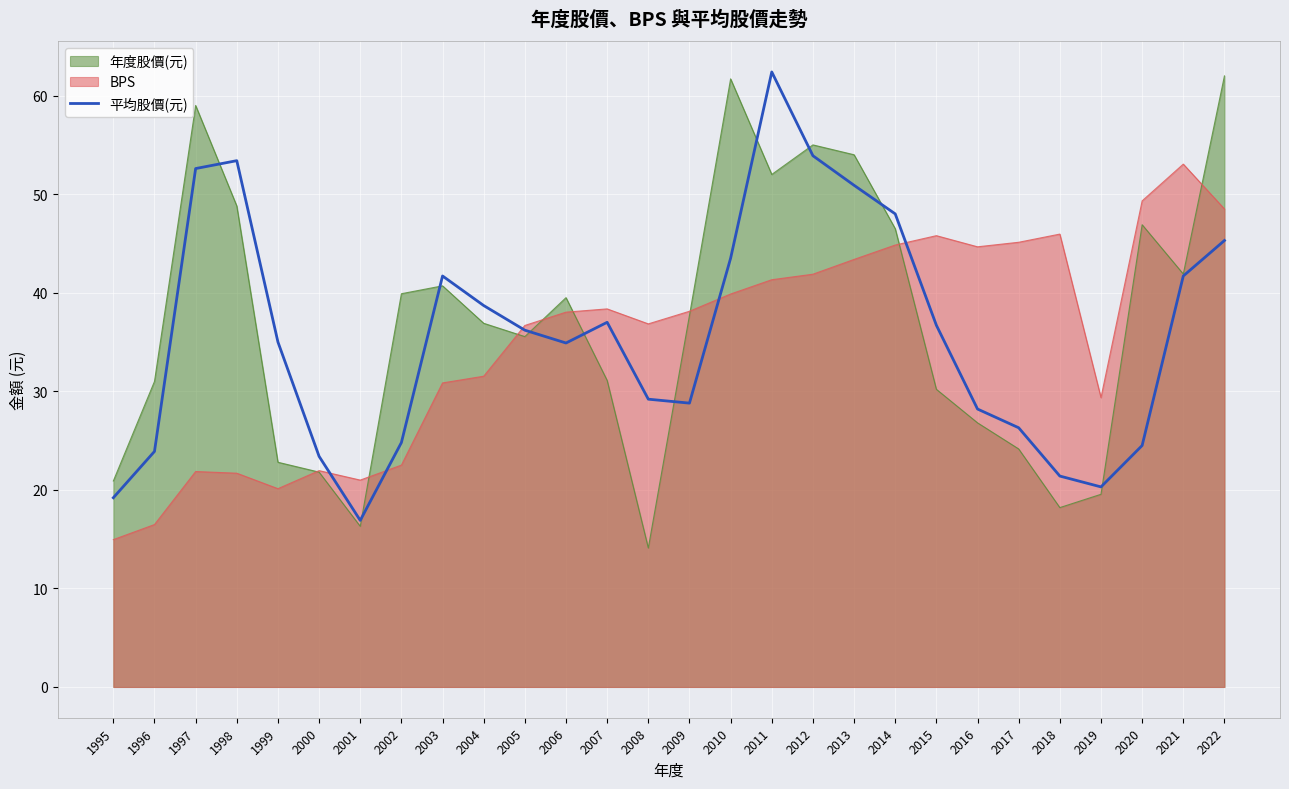

Reading left to right, what are all the values shown in this chart?

1995=19.2	1996=23.9	1997=52.6	1998=53.4	1999=35.0	2000=23.4	2001=16.9	2002=24.8	2003=41.7	2004=38.7	2005=36.2	2006=34.9	2007=37.0	2008=29.2	2009=28.8	2010=43.5	2011=62.4	2012=53.9	2013=50.9	2014=48.0	2015=36.7	2016=28.2	2017=26.3	2018=21.4	2019=20.3	2020=24.5	2021=41.7	2022=45.3